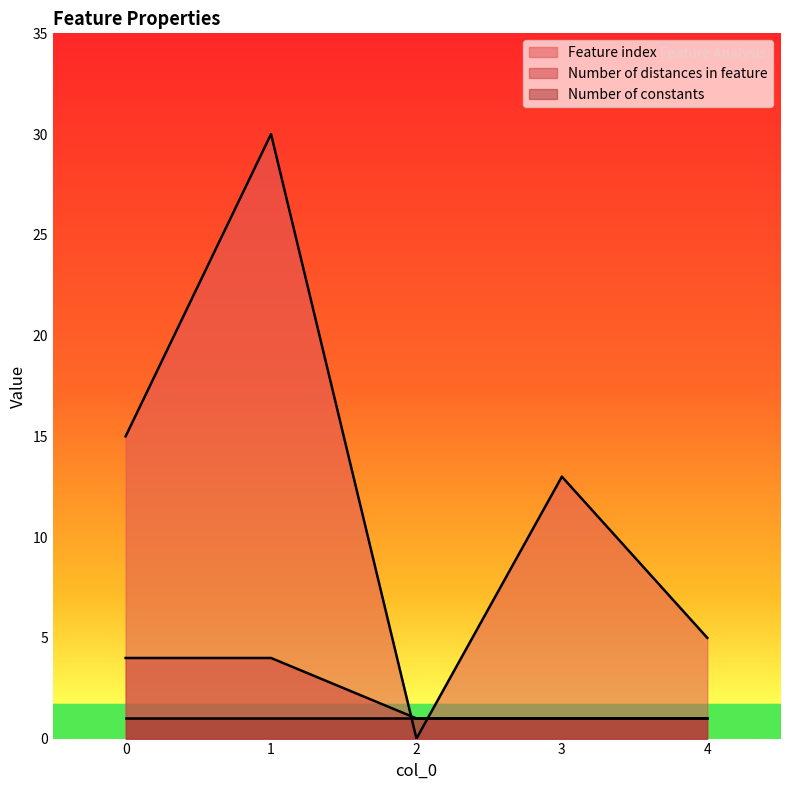

Where do Number of distances in feature and Feature index first cross each other?

1 and 2